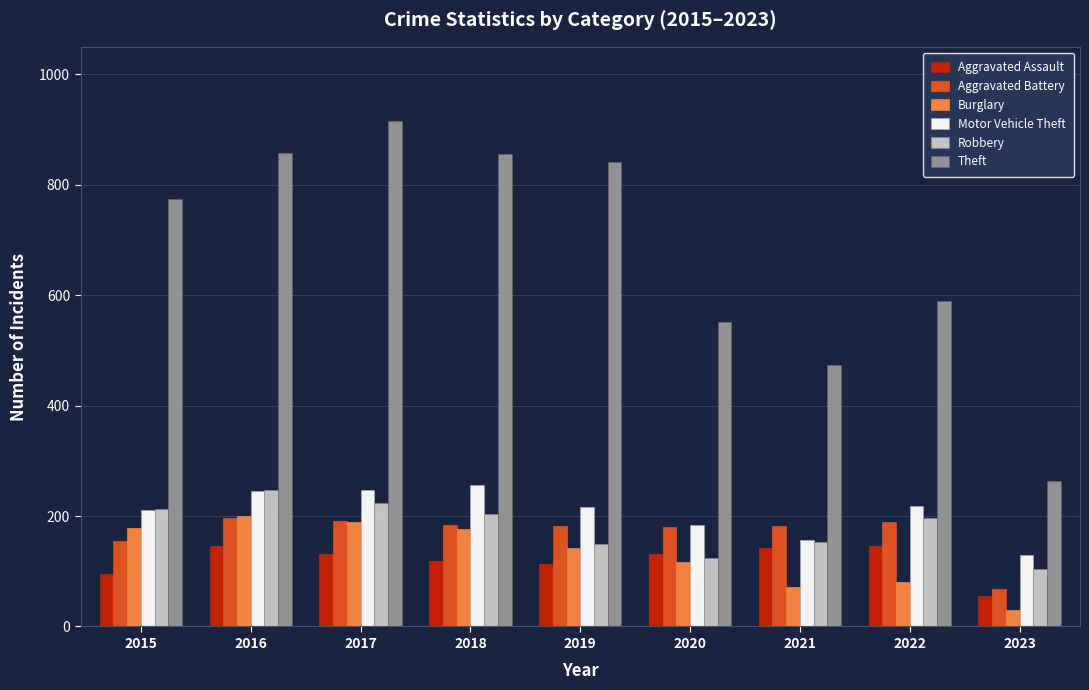

What is the value of the Theft bar at the 1st from the left?

774